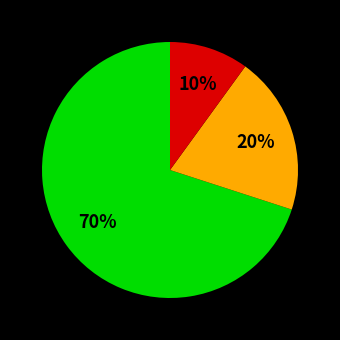

How many slices are in this pie chart?

3